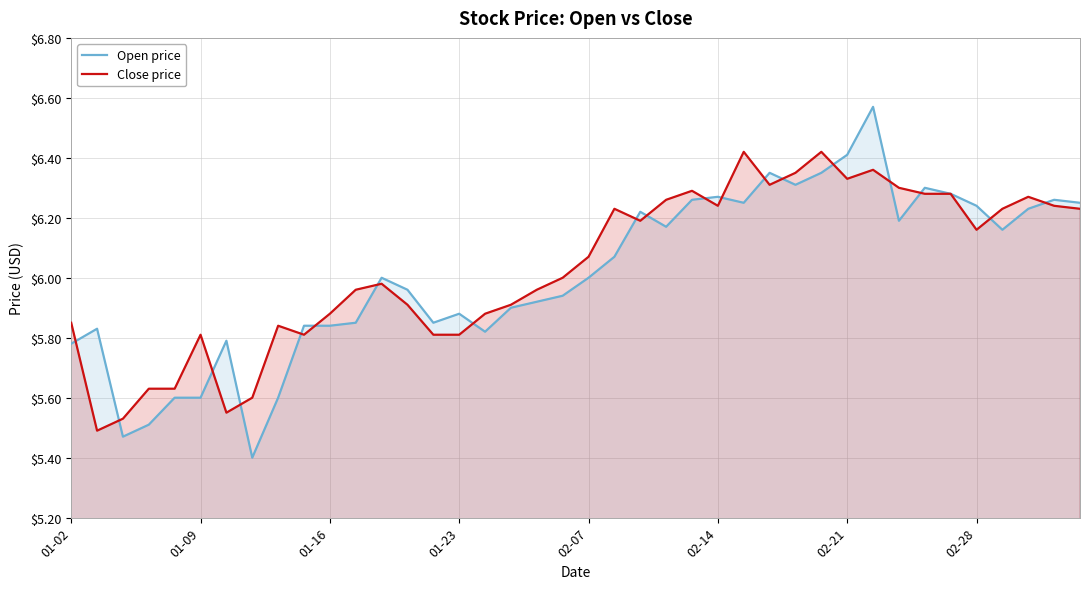

What is the sum of all Close price values?

241.3